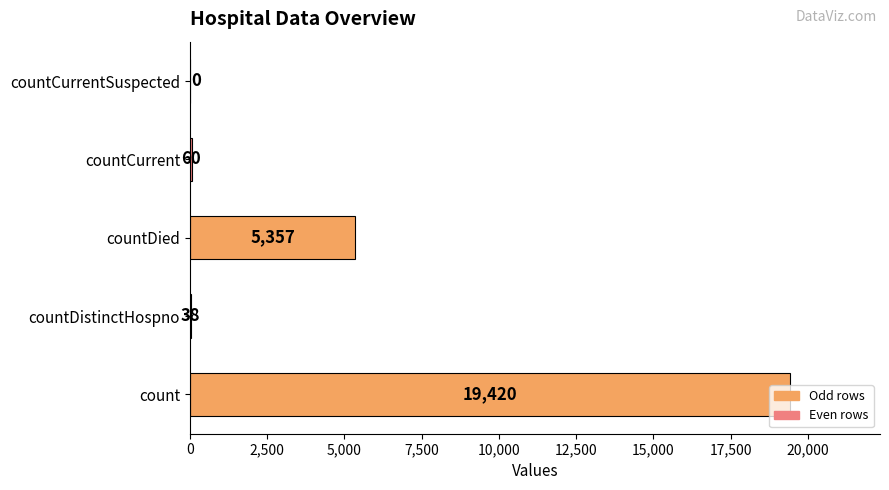

How many data points does each series have?

5